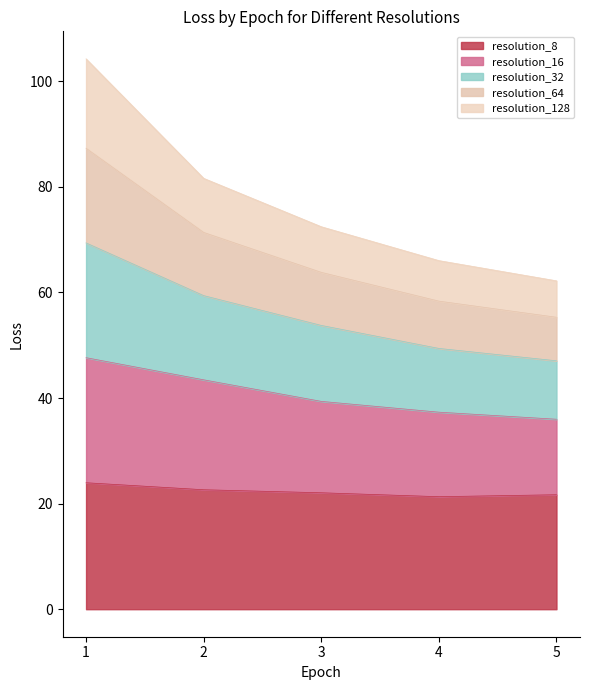

True or false: resolution_64 and resolution_32 intersect in this chart.

False